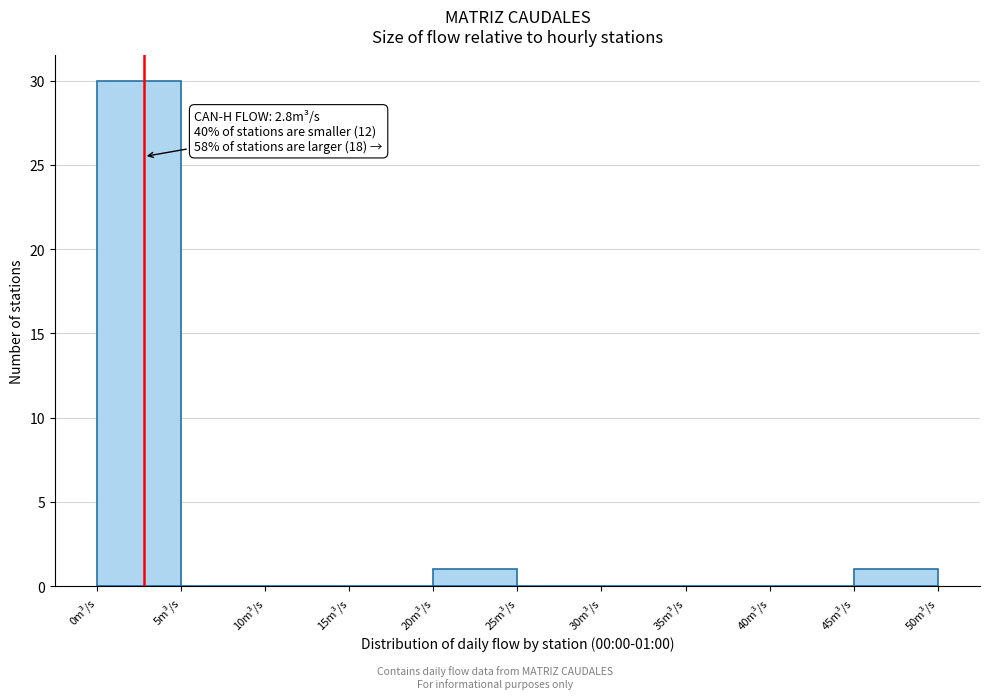

Over which range of the x-axis is the bar tallest?

0 to 5